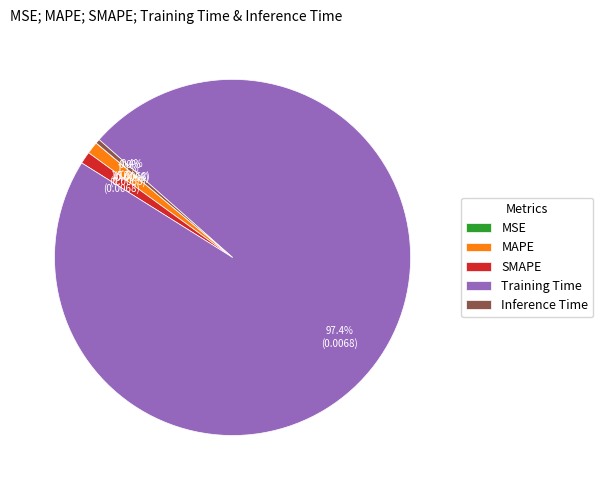

What is the majority slice?

Training Time